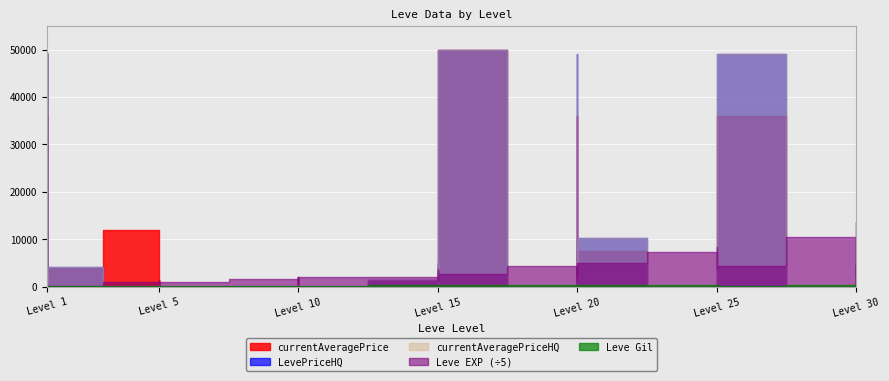

Between 15 and 1, which is larger?

15